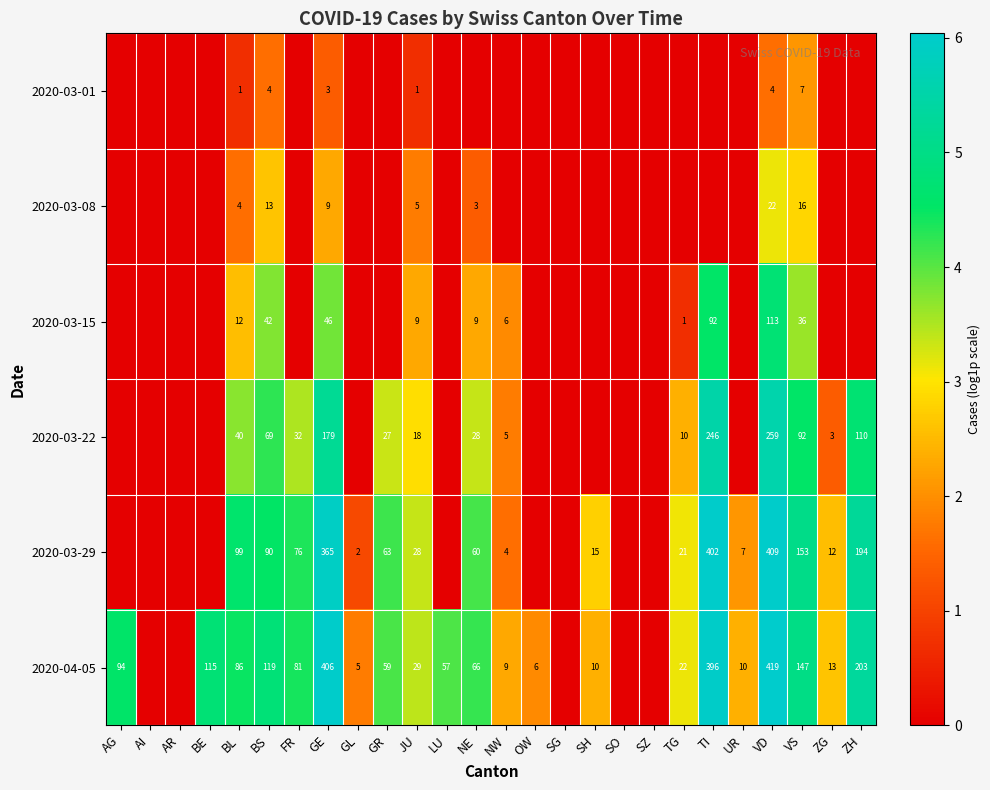

What is the total value across all series at BS?

337